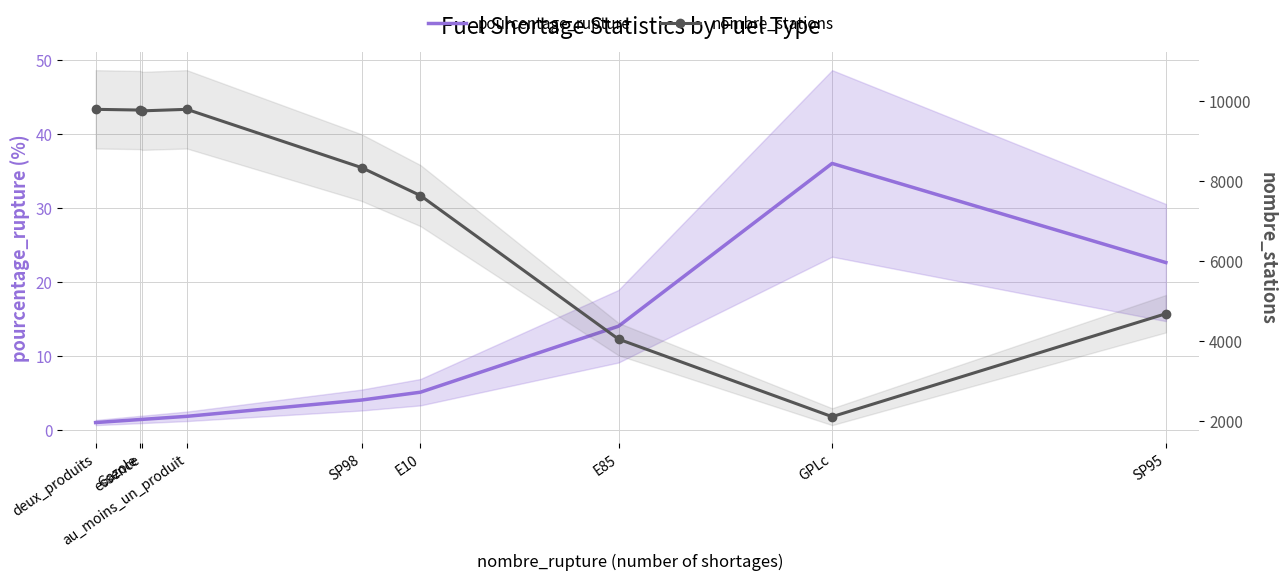

What is the lowest value of the nombre_stations series?

2109.0